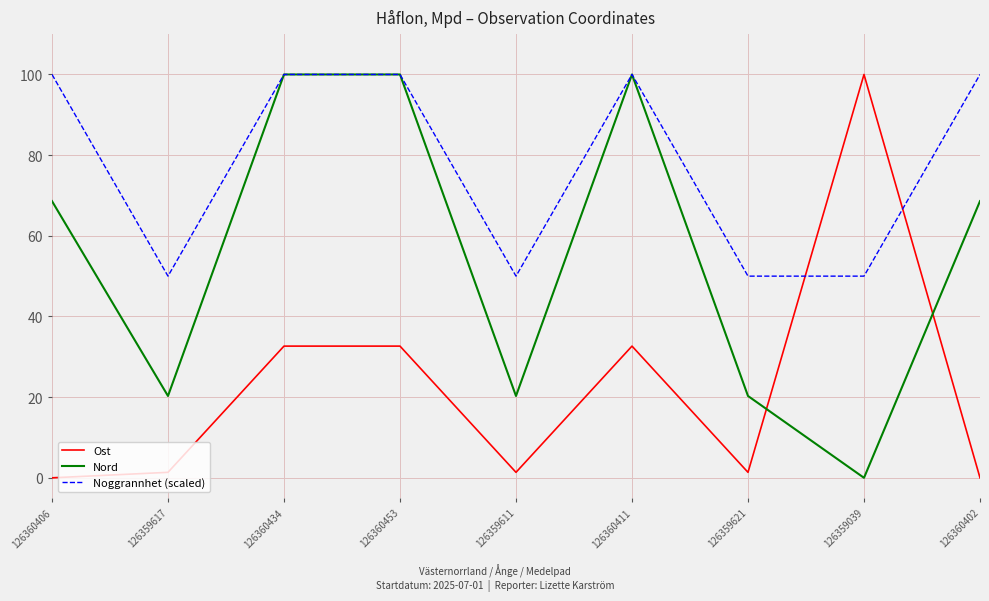

In Ost, how many points are lower than both neighbors (excluding endpoints)?

2